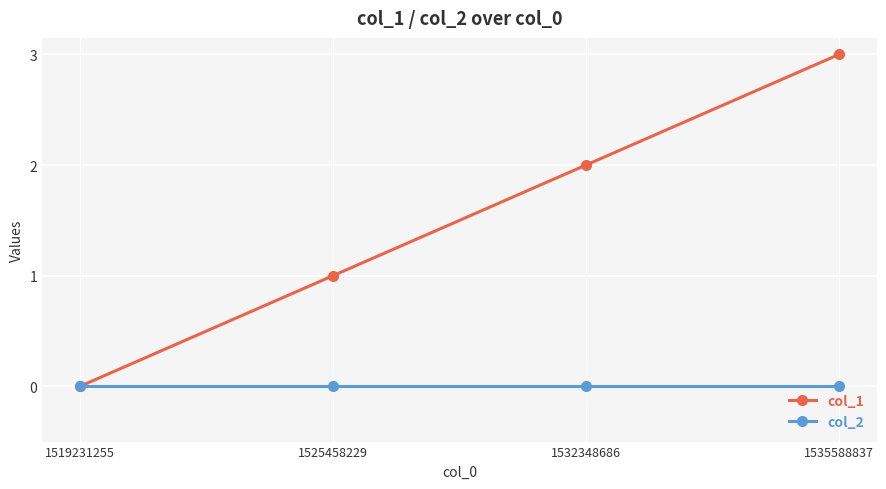

Is the value of col_1 at 1535588837 greater than the value of col_2 at 1535588837?

Yes